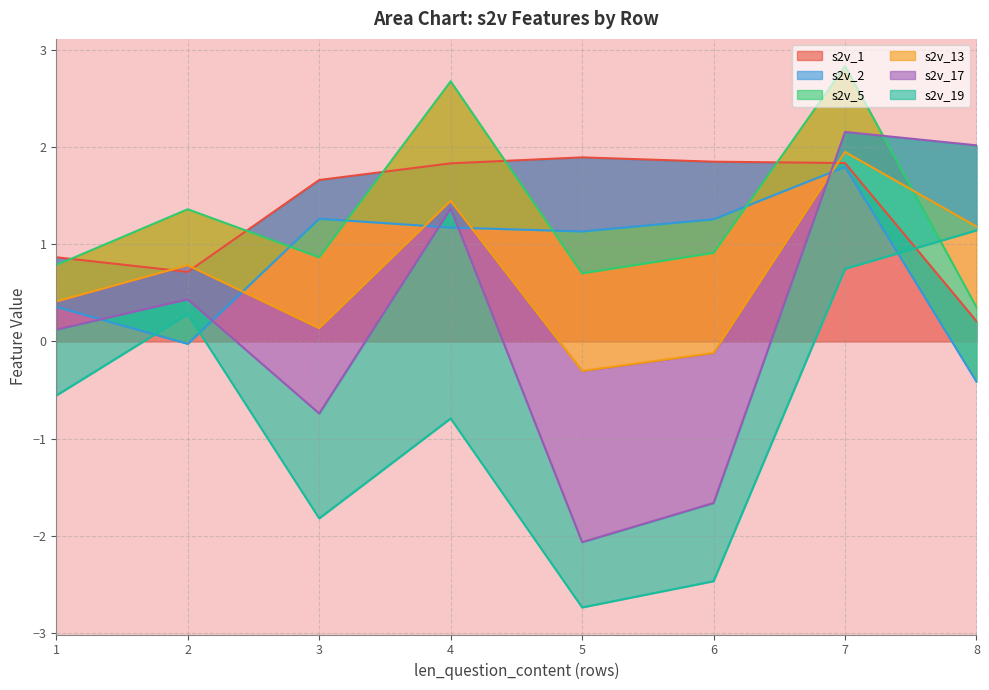

Which category has the lowest value in the s2v_1 series?

8